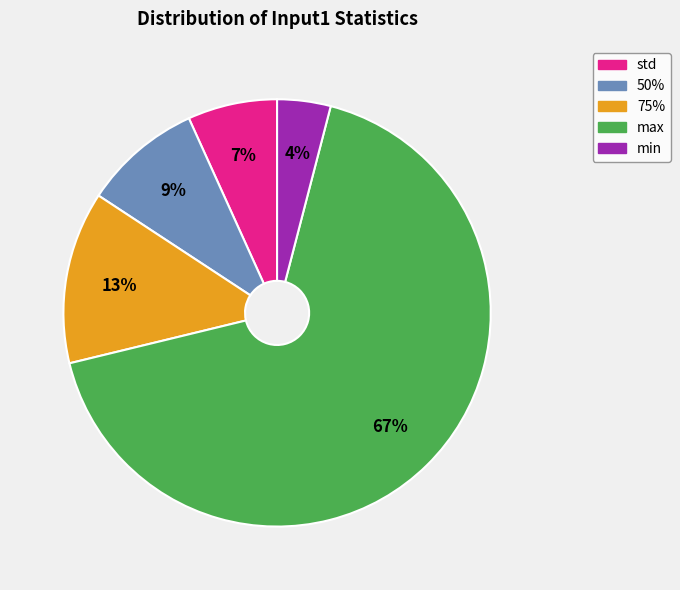

Is it true that max is 67% of the pie?

True